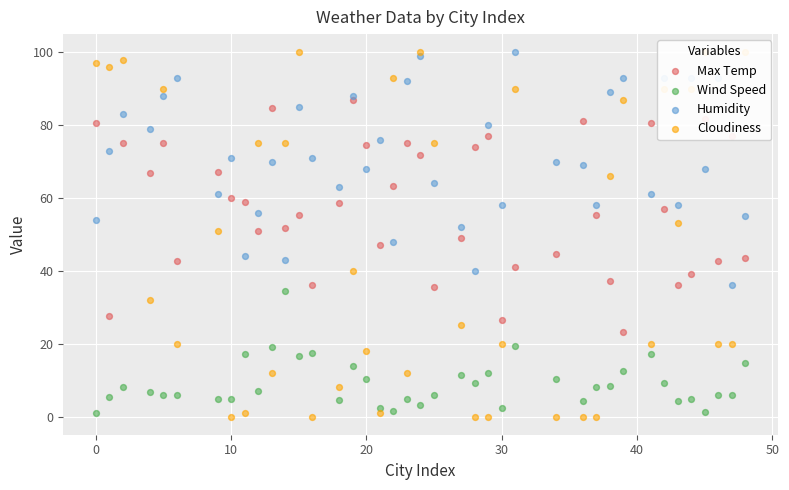

Which series has the largest total across all categories?

Humidity